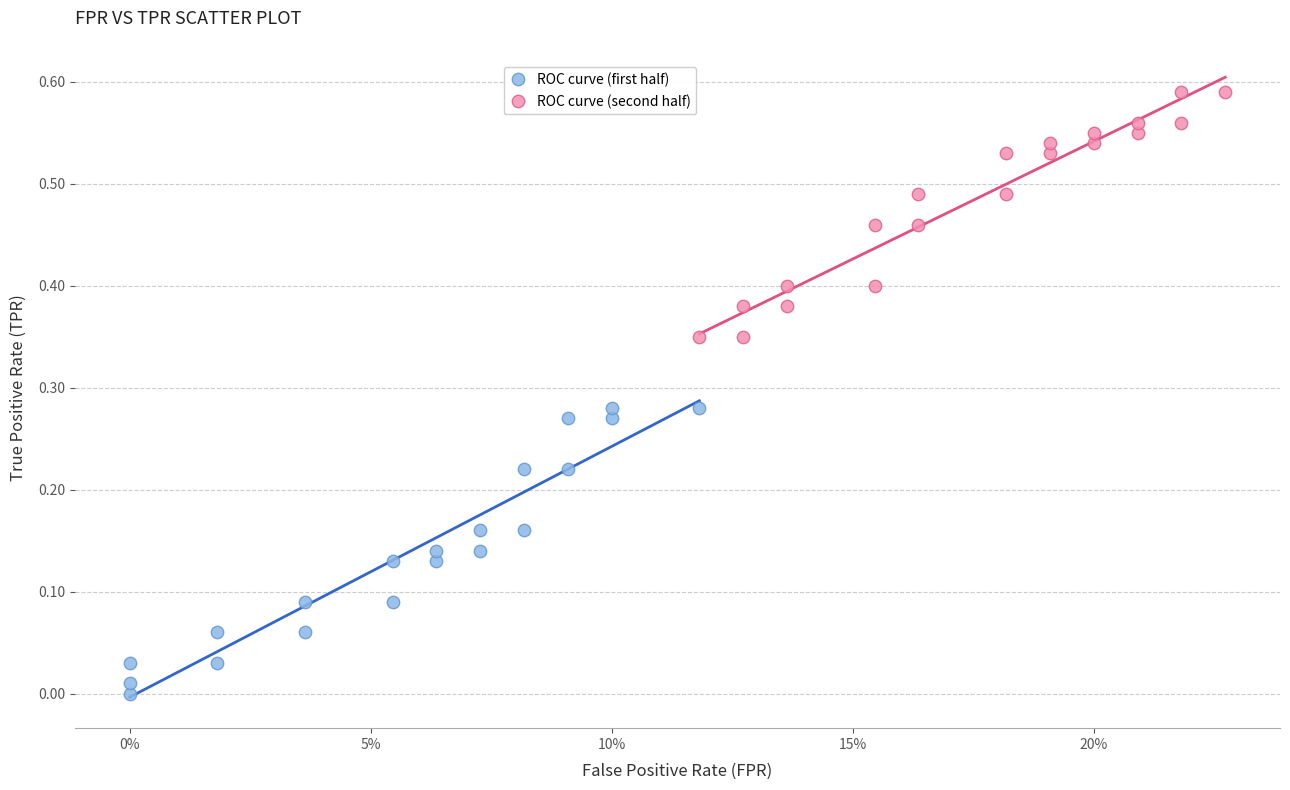

What are all the series names shown in the legend?

ROC curve (first half), ROC curve (second half)